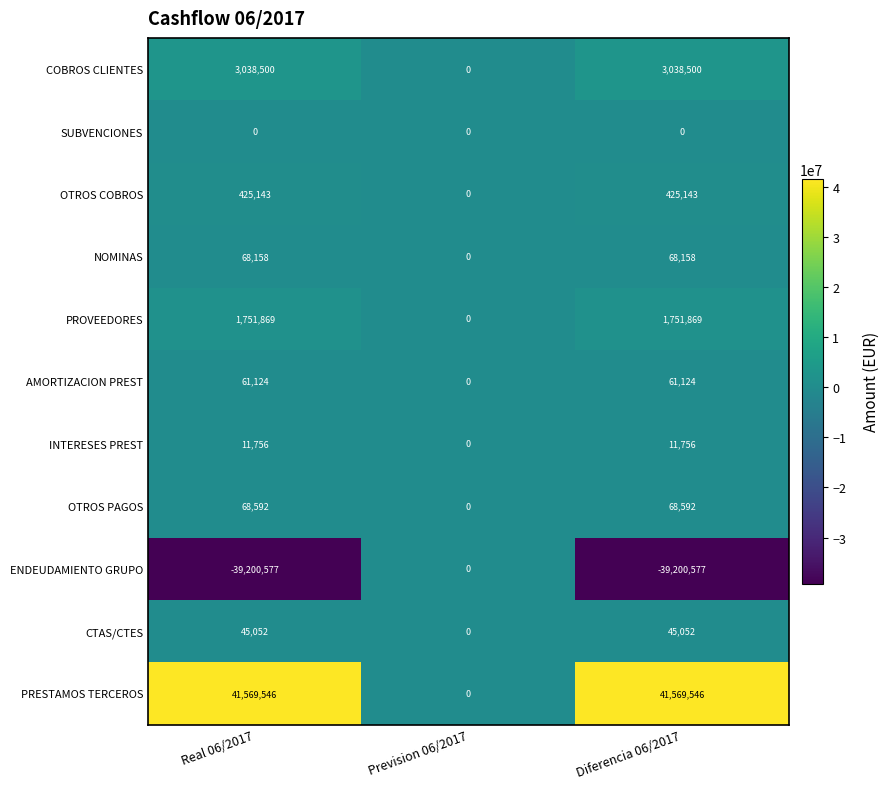

Is the value of COBROS CLIENTES at Real 06/2017 greater than the value of PRESTAMOS TERCEROS at Prevision 06/2017?

Yes